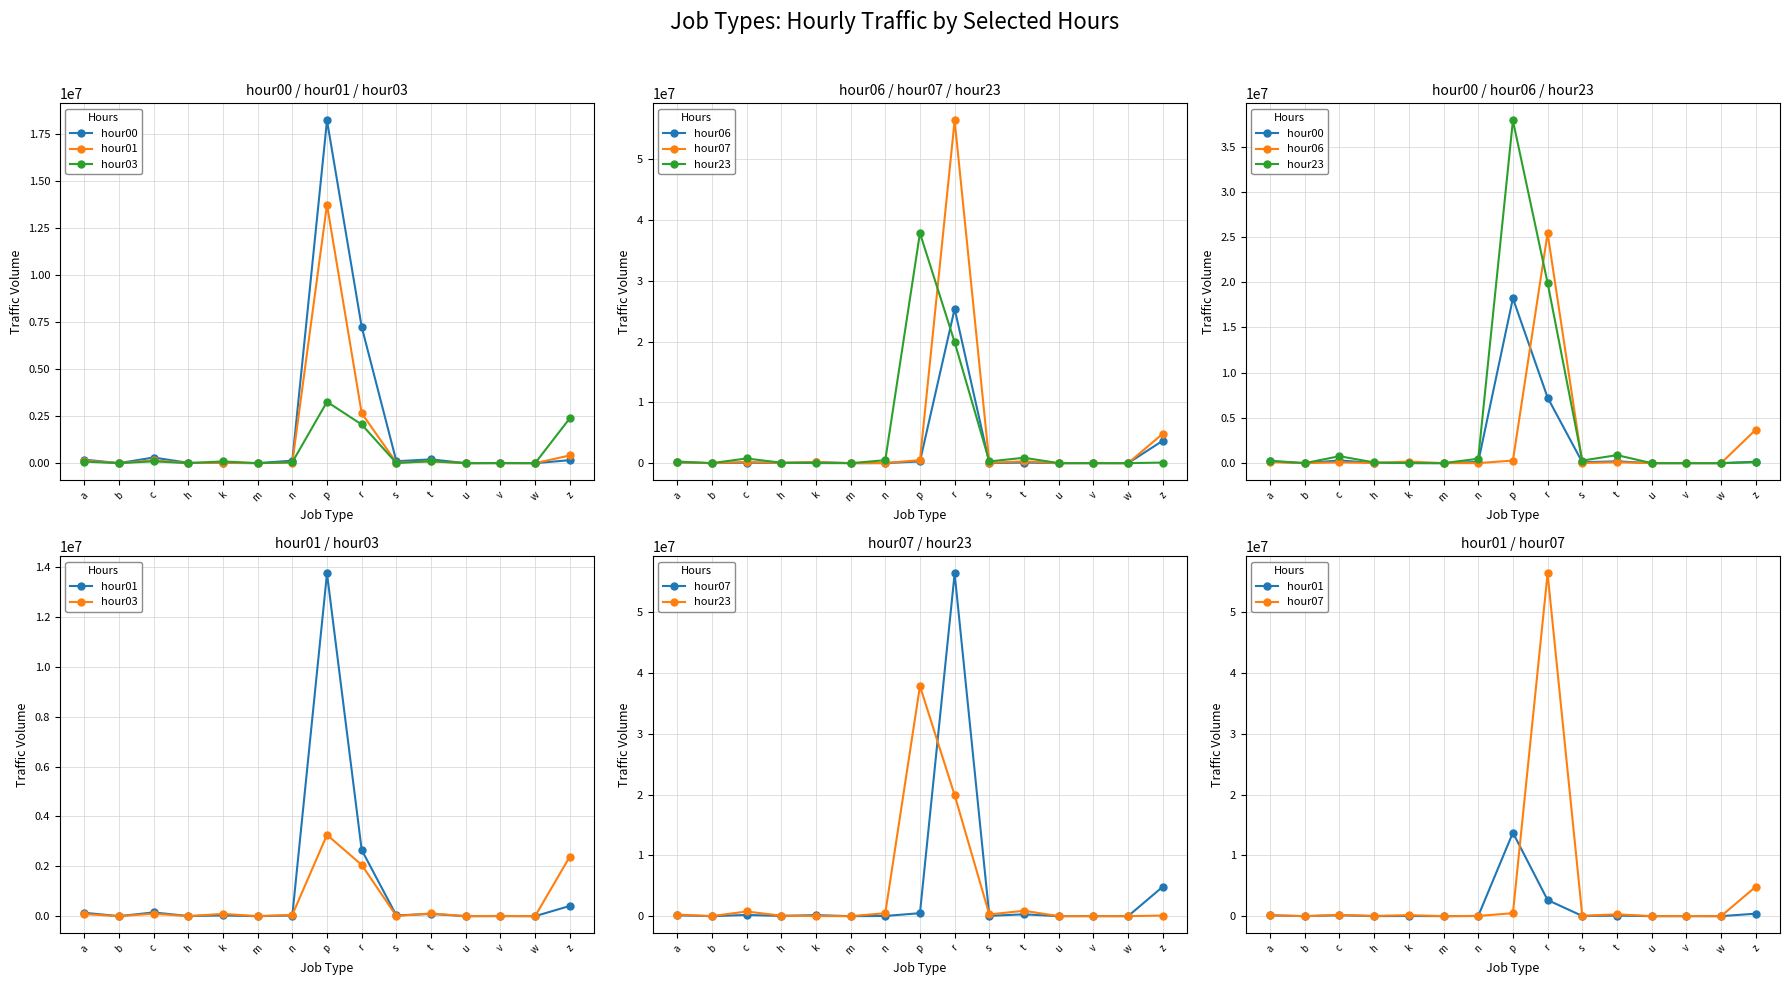

At which category is the sum across all series the highest?

r